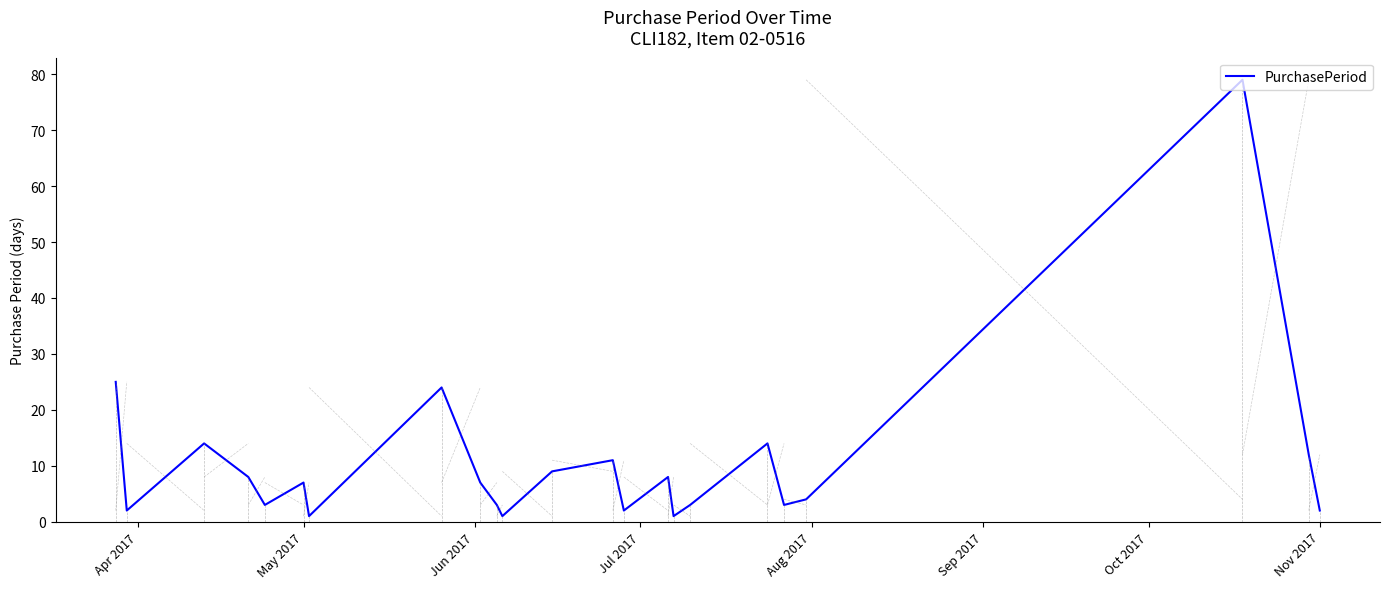

What is the maximum value shown in the chart?

79